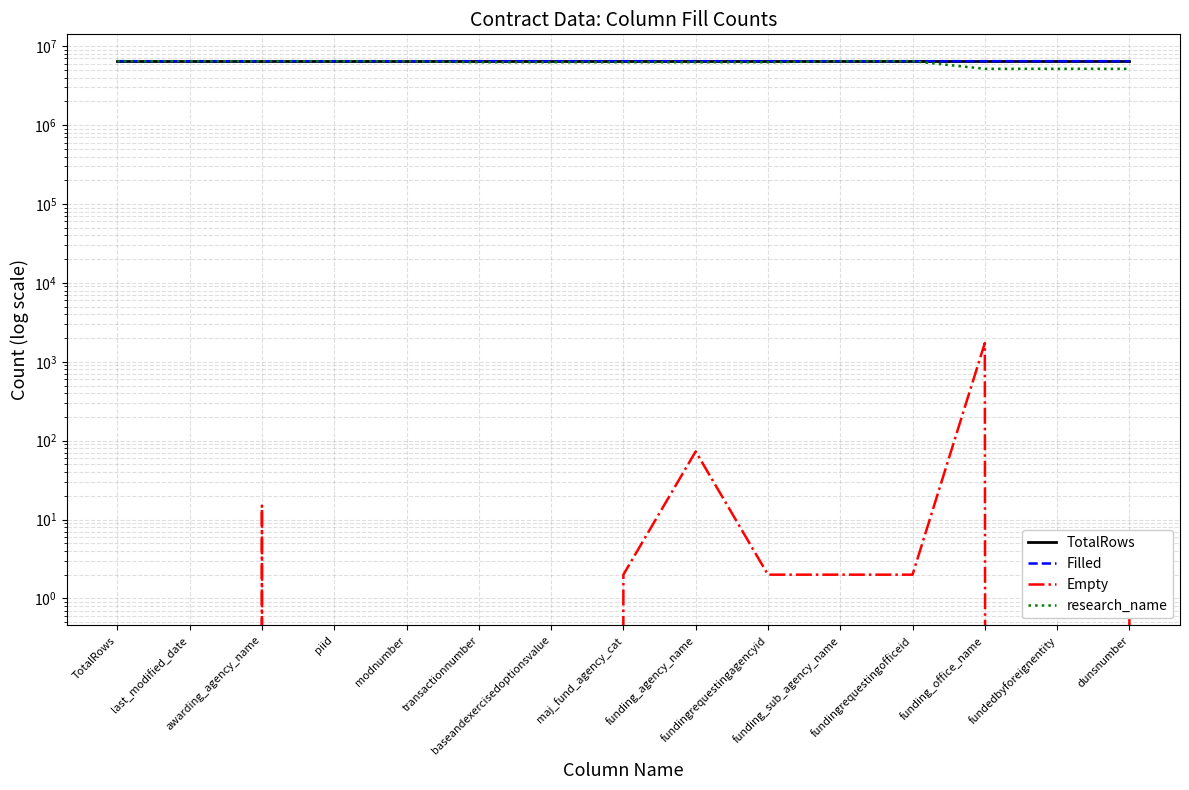

List the labels in order of Empty value, smallest first.

TotalRows, last_modified_date, piid, modnumber, transactionnumber, baseandexercisedoptionsvalue, fundedbyforeignentity, dunsnumber, maj_fund_agency_cat, fundingrequestingagencyid, funding_sub_agency_name, fundingrequestingofficeid, awarding_agency_name, funding_agency_name, funding_office_name